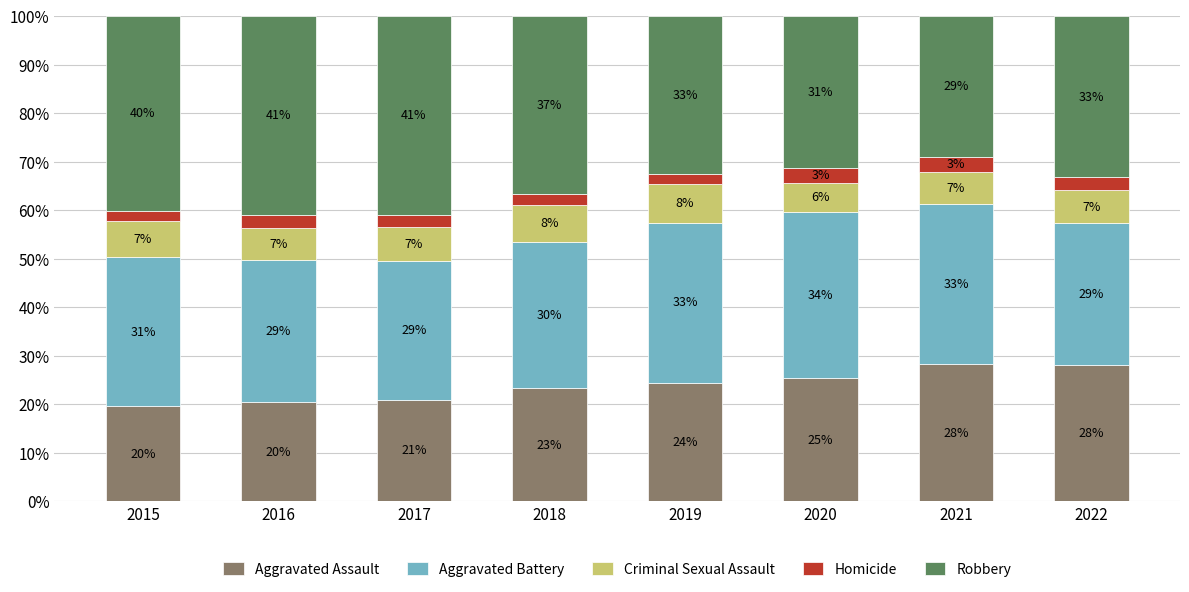

What are all the series names shown in the legend?

Aggravated Assault, Aggravated Battery, Criminal Sexual Assault, Homicide, Robbery